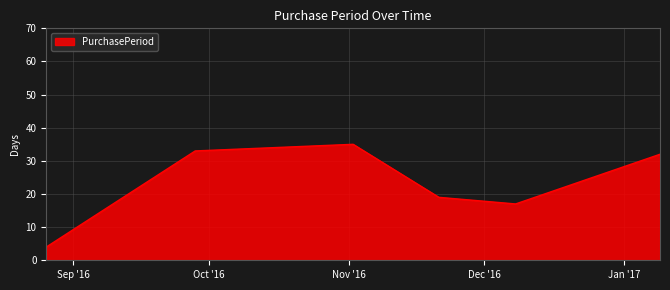

What is the difference between the maximum and minimum values?

31